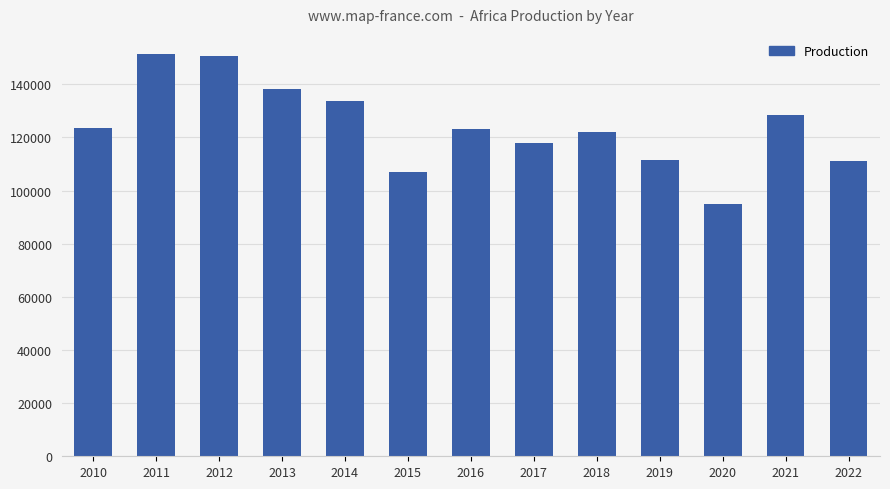

Which category has the lowest value across all series?

2020